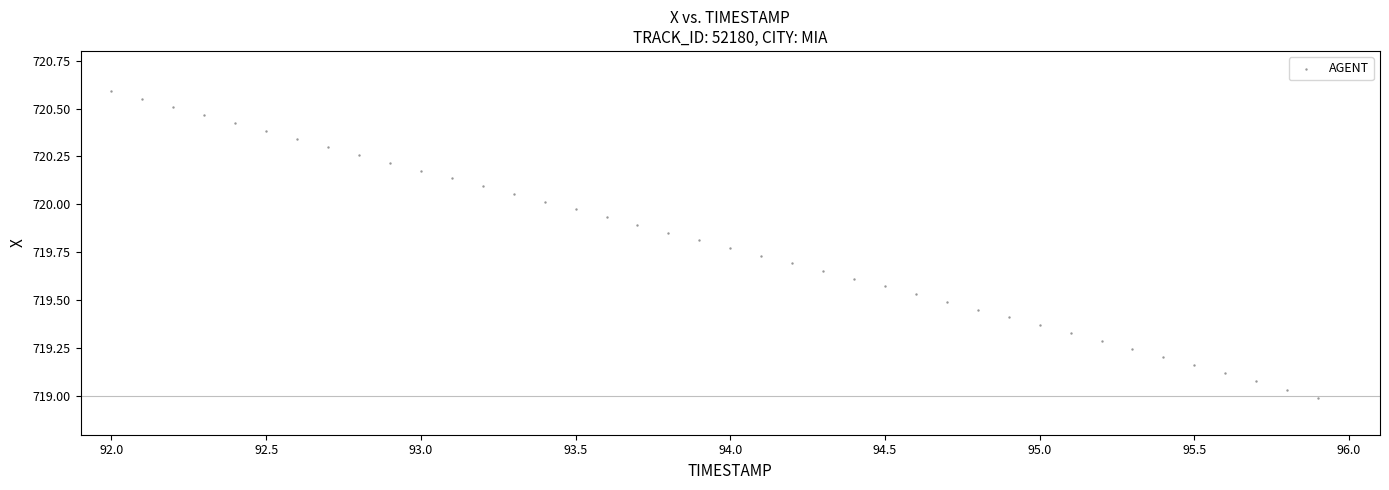

What is the range of Y values (max minus min)?

1.6